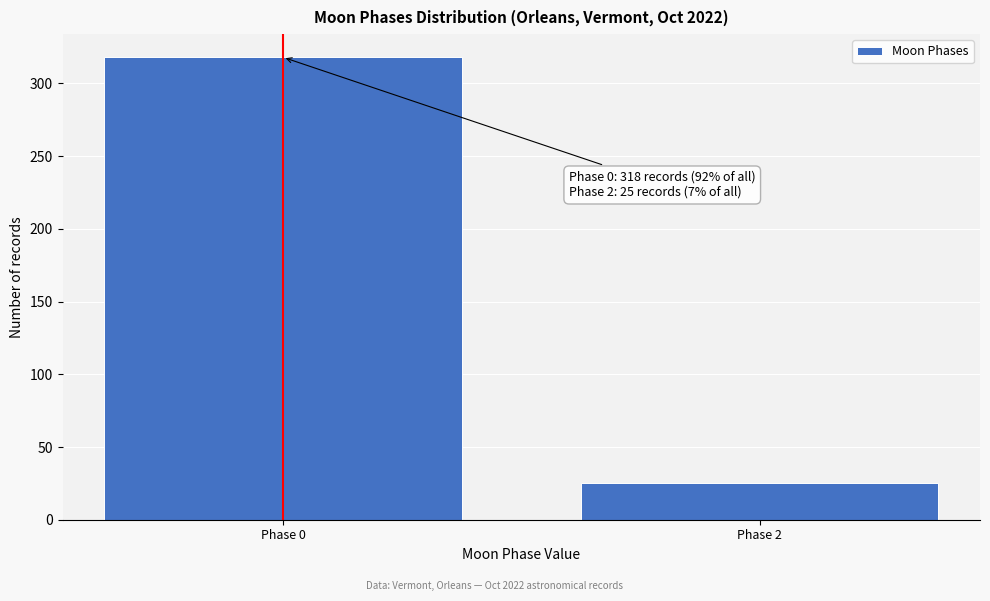

Reading left to right, extract all data points from this chart.

Phase 0=318	Phase 2=25